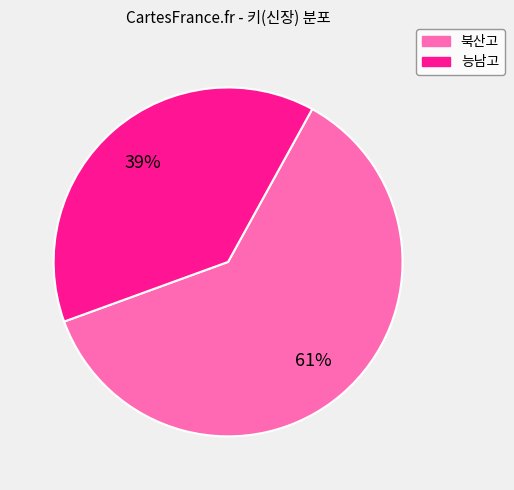

What is the ratio of the value at 북산고 to the value at 능남고?

1.6